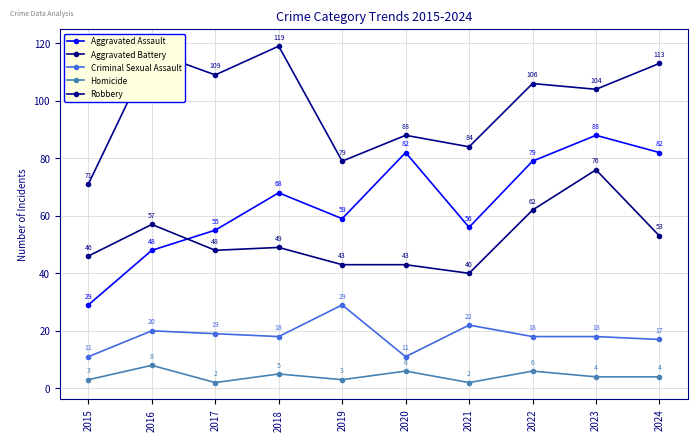

What is the total value across all series at 2024?

269